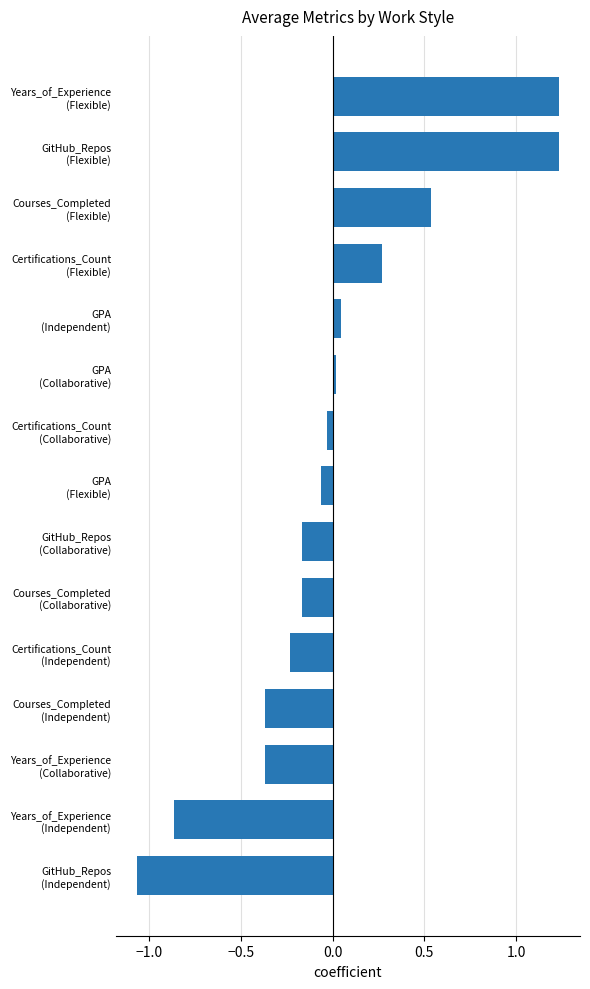

What is the difference between the second highest and second lowest values?

2.1